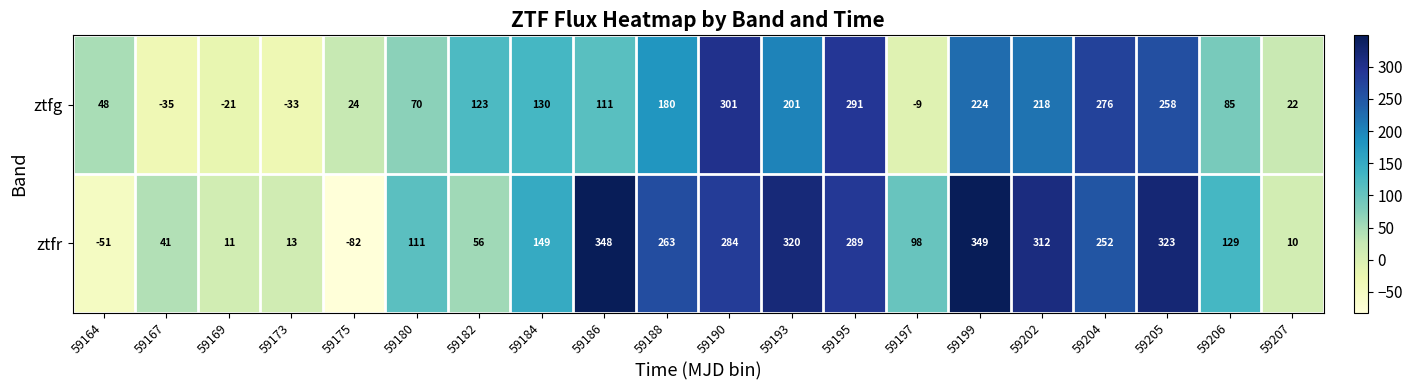

The ztfr series shows 17 at 59207. True or false?

False